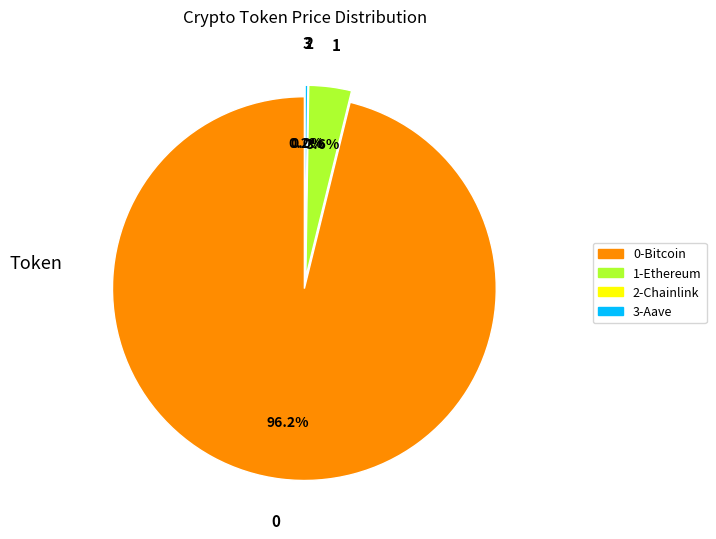

Which has a higher value, Aave or Ethereum?

Ethereum